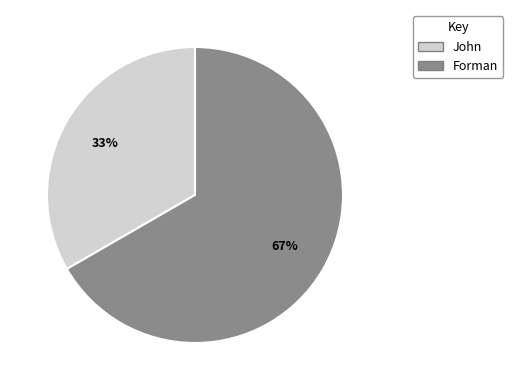

How many slices are in this pie chart?

2